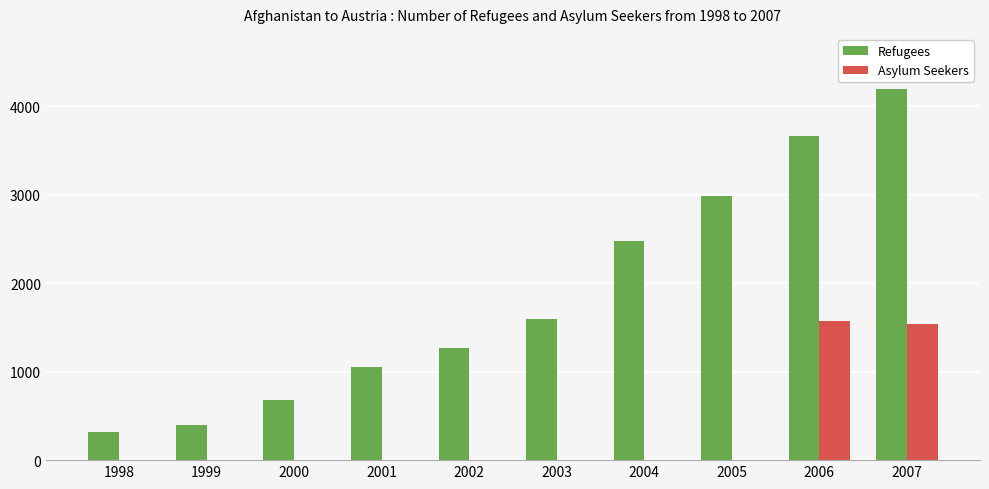

Which series changed the most between 1998 and 2003?

Refugees